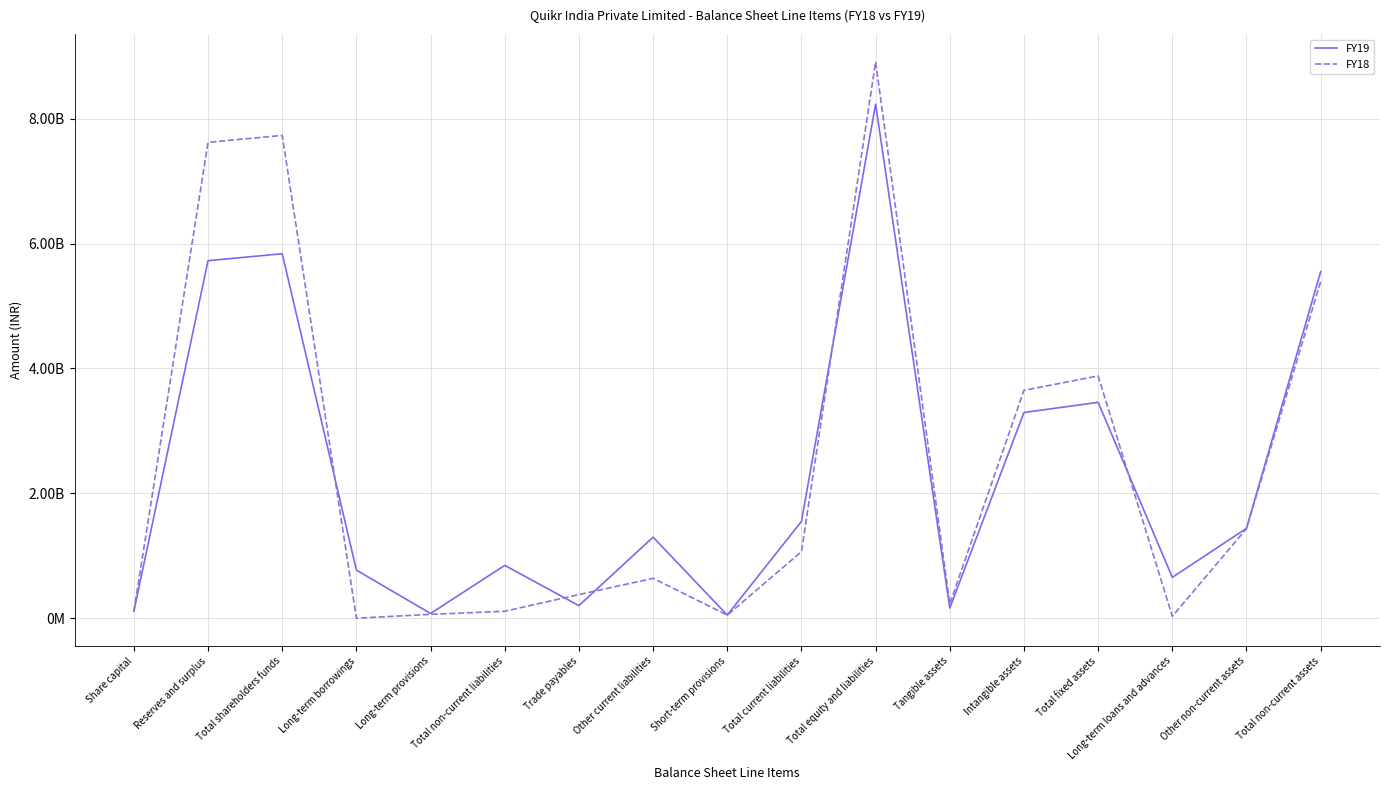

True or false: FY19 has a value of 162300000 at Tangible assets.

True